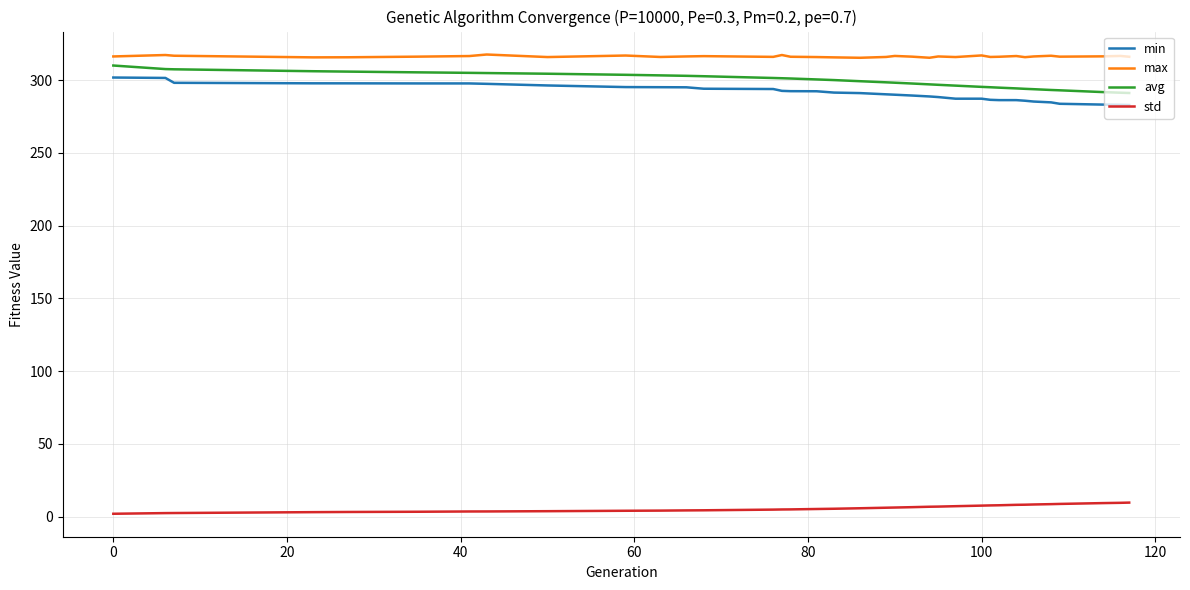

List the series in order of their peak value, lowest first.

std, min, avg, max